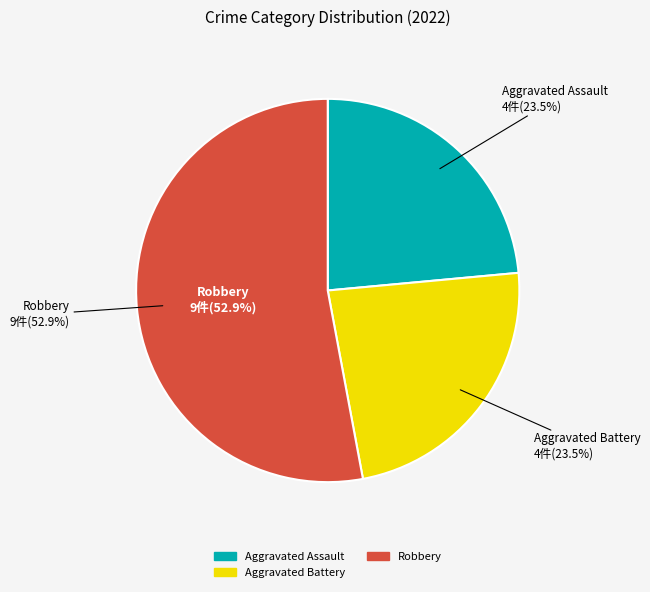

Is there a majority slice in this chart?

Yes